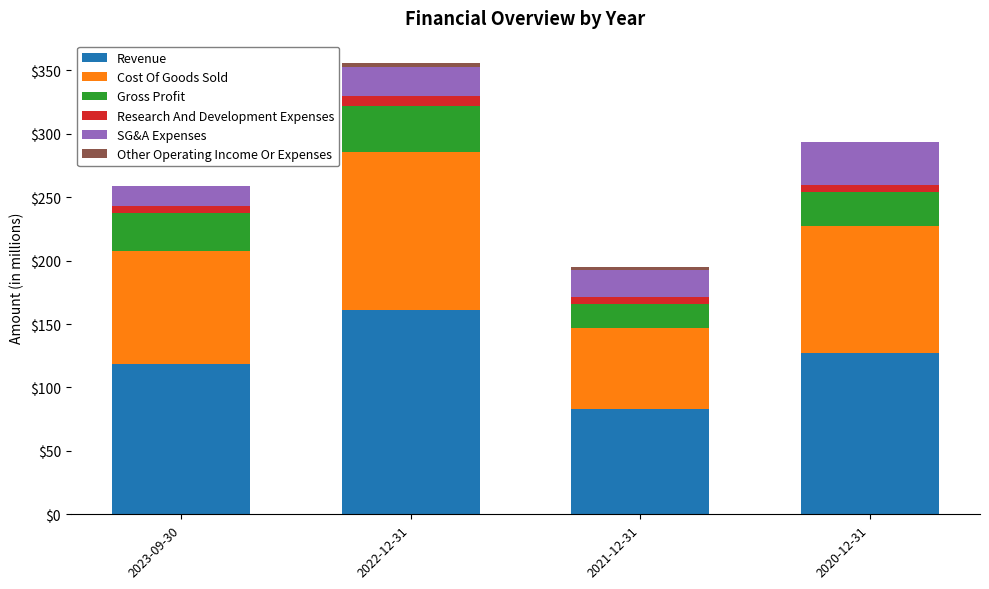

At which category is the sum across all series the highest?

2022-12-31